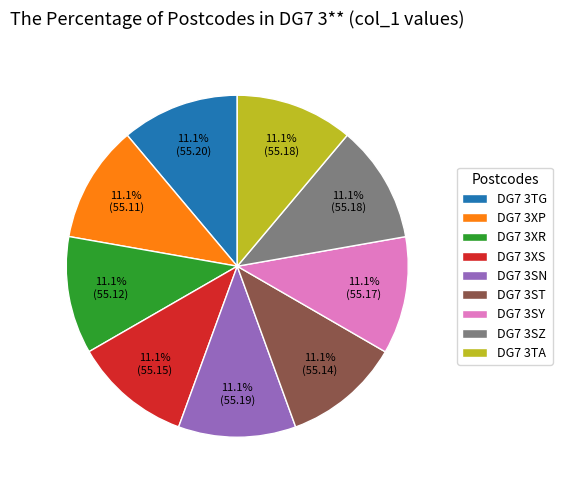

What portion of the pie excludes DG7 3SY?

88.9%